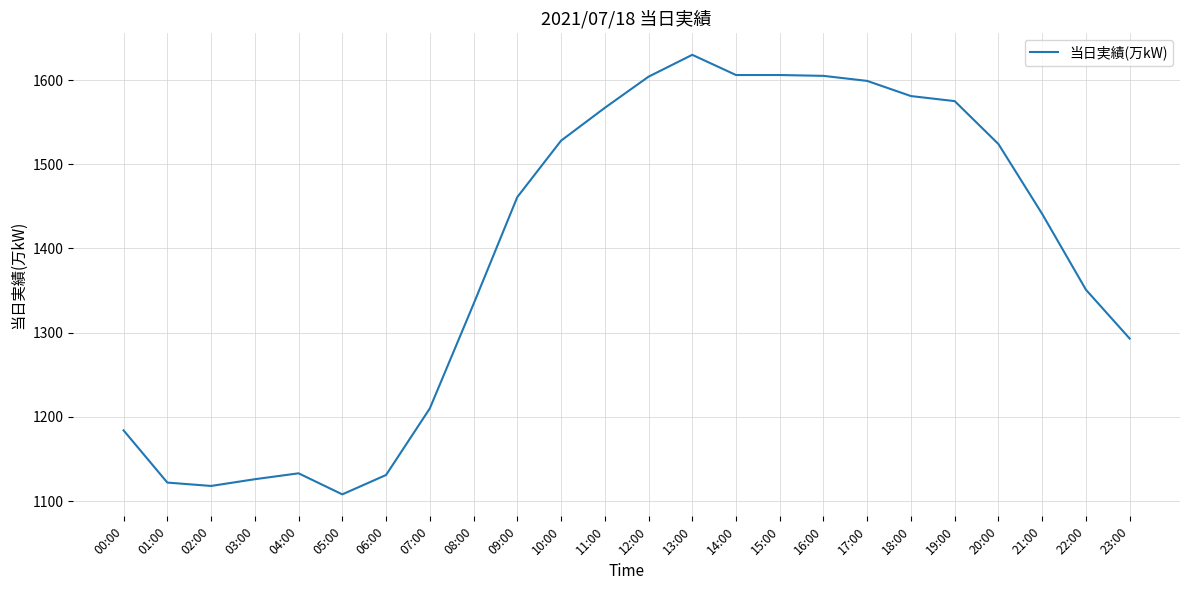

What is the smallest value displayed?

1108